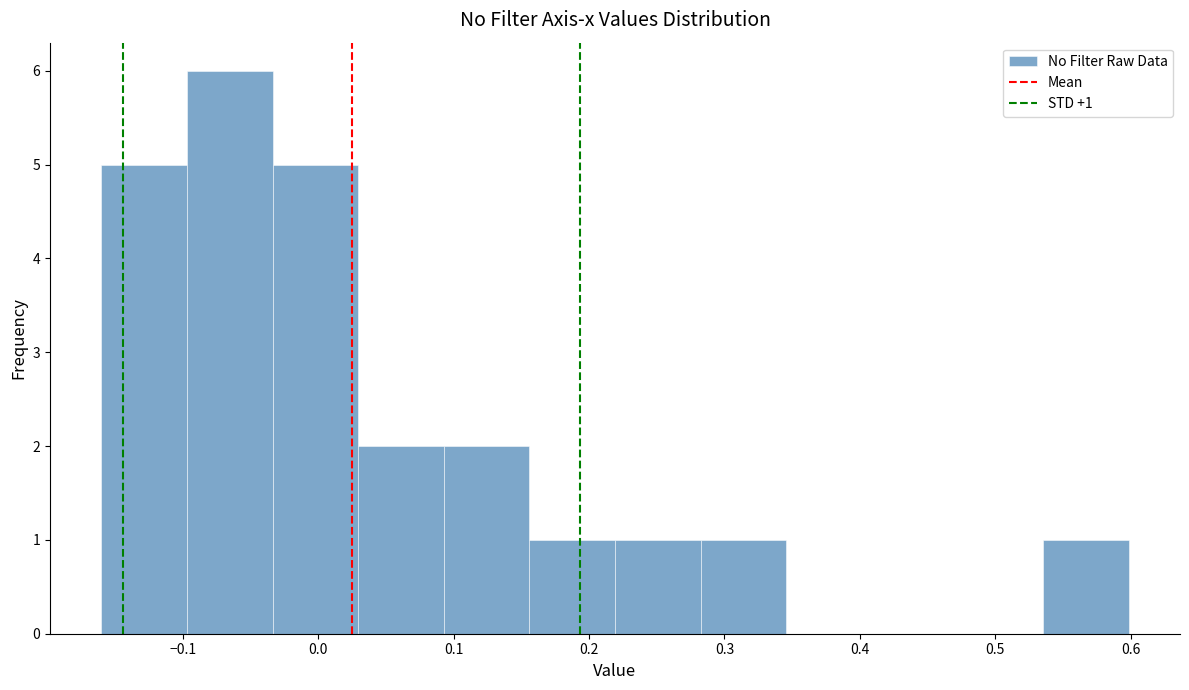

Which range on the x-axis has the tallest bar?

-0.10 to -0.03